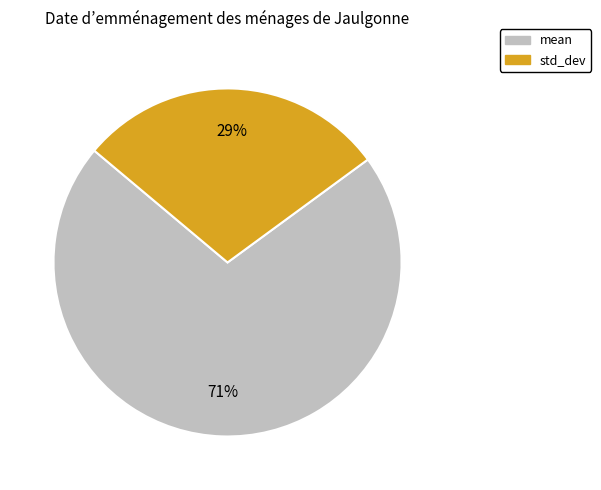

Do std_dev and mean together represent more than half of the pie?

Yes